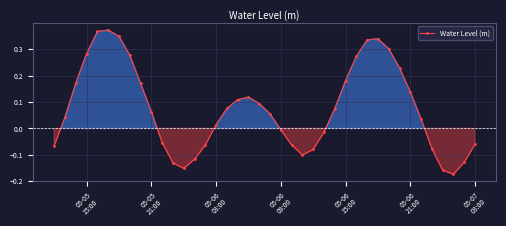

What is the difference between the maximum and minimum values?

0.5